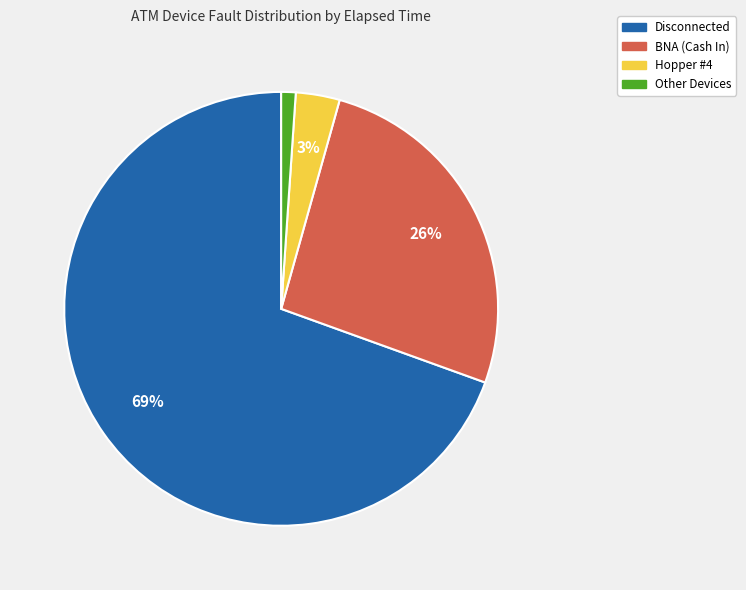

Is there any slice that represents more than half of the pie?

Yes